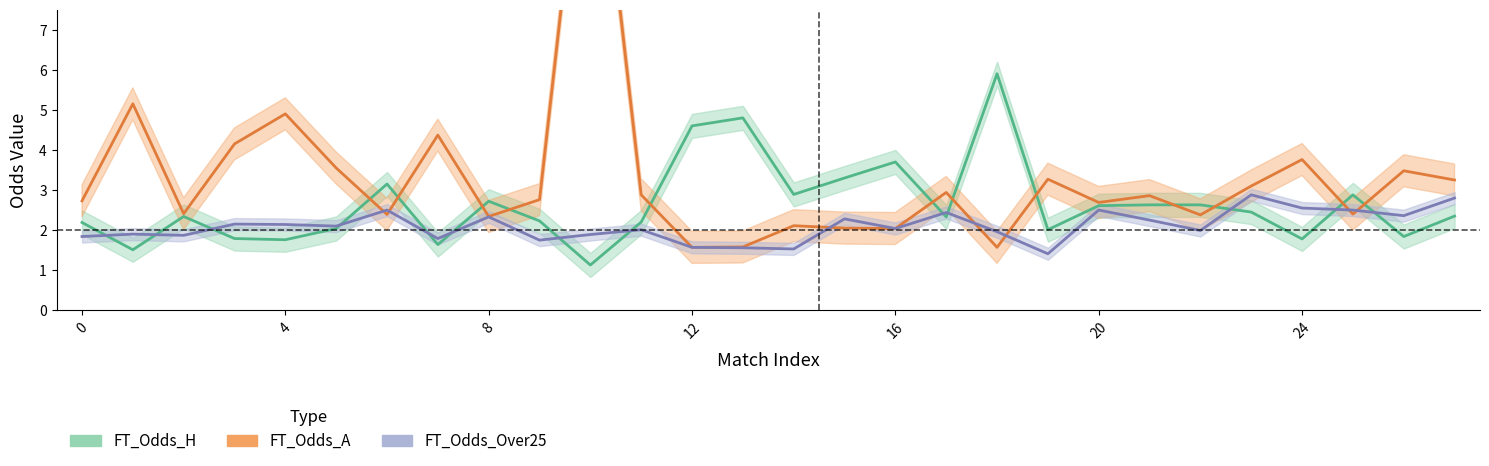

After their last crossing, which series has the higher values: FT_Odds_H or FT_Odds_A?

FT_Odds_A